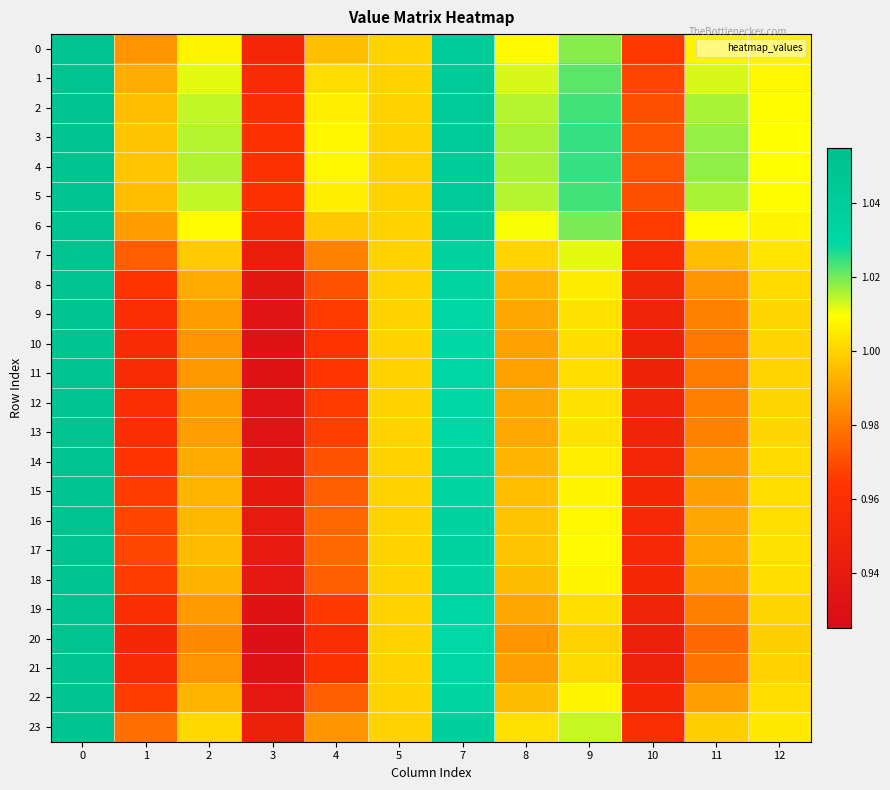

Rank the series at 2 from lowest to highest value.

20, 21, 10, 11, 19, 12, 9, 13, 8, 14, 18, 22, 15, 16, 17, 7, 23, 0, 6, 1, 2, 5, 3, 4